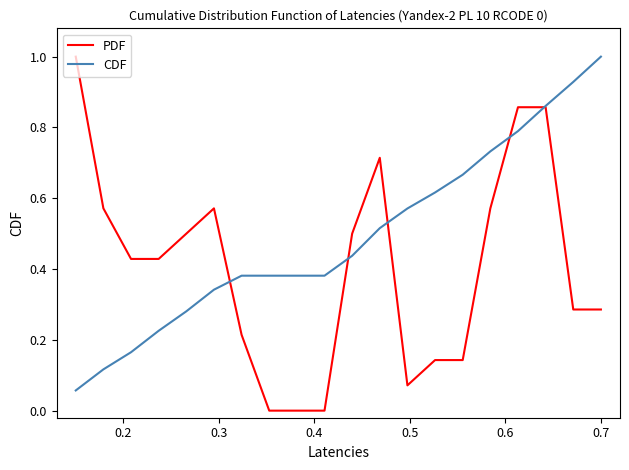

Rank the series by their average value, from lowest to highest.

PDF, CDF